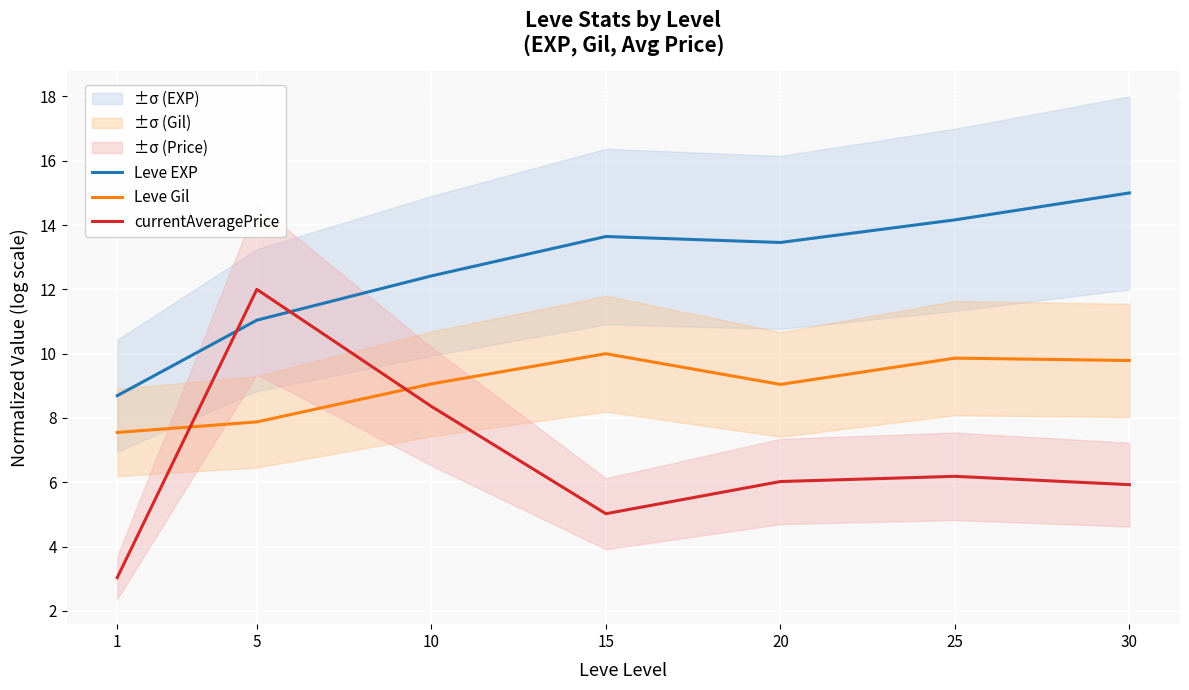

The Leve Gil series shows 9.1 at 10. True or false?

True